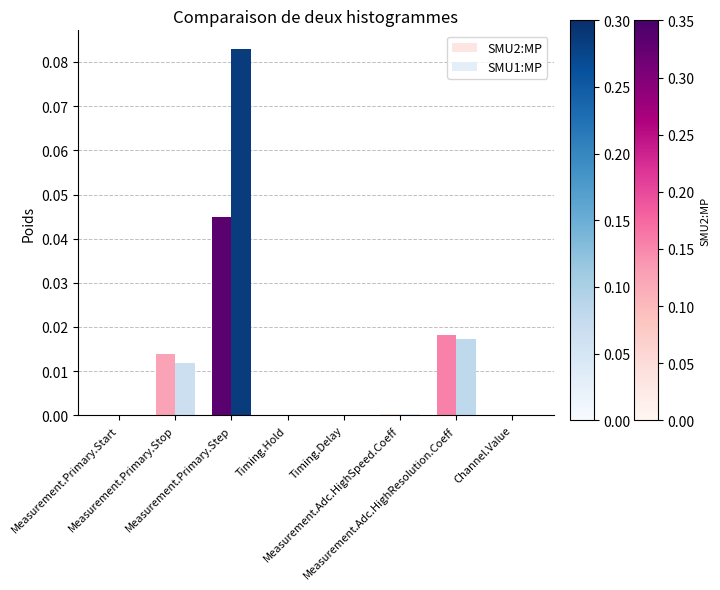

Reading left to right, what are all the values shown in this chart?

SMU2:MP: 0.0	0.0	0.0	0.0	0.0	0.0	0.0	0.0
SMU1:MP: 0.0	0.0	0.1	0.0	0.0	0.0	0.0	0.0